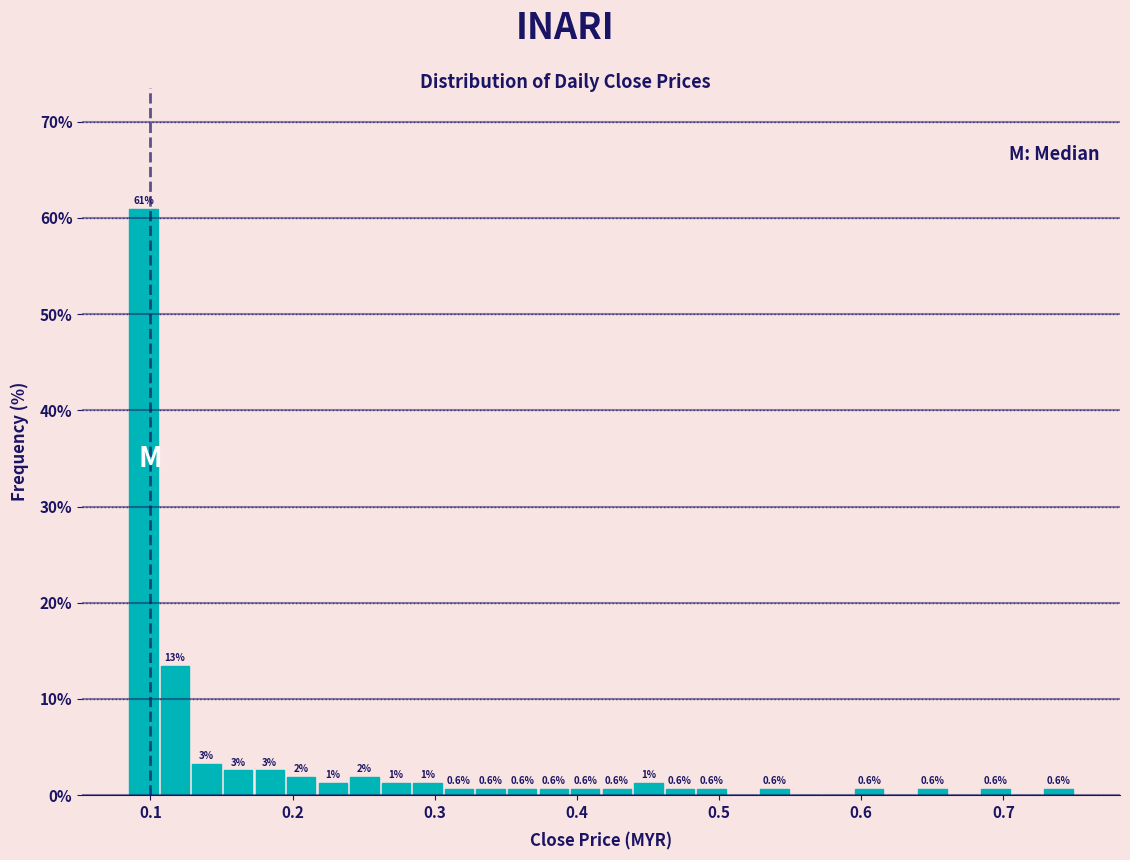

Read against the x-axis, roughly where is the centre of the tallest bar?

0.10